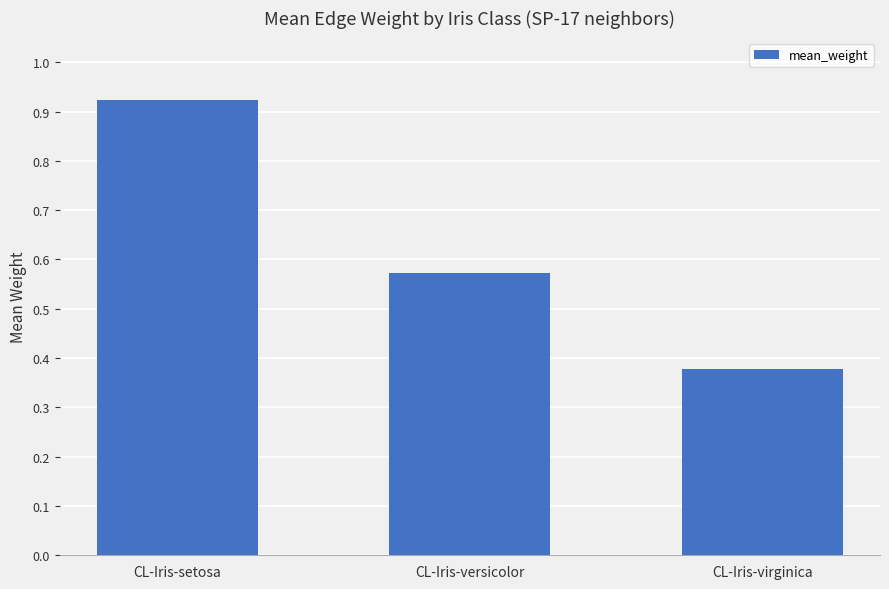

List the labels in order of value, smallest first.

CL-Iris-virginica, CL-Iris-versicolor, CL-Iris-setosa